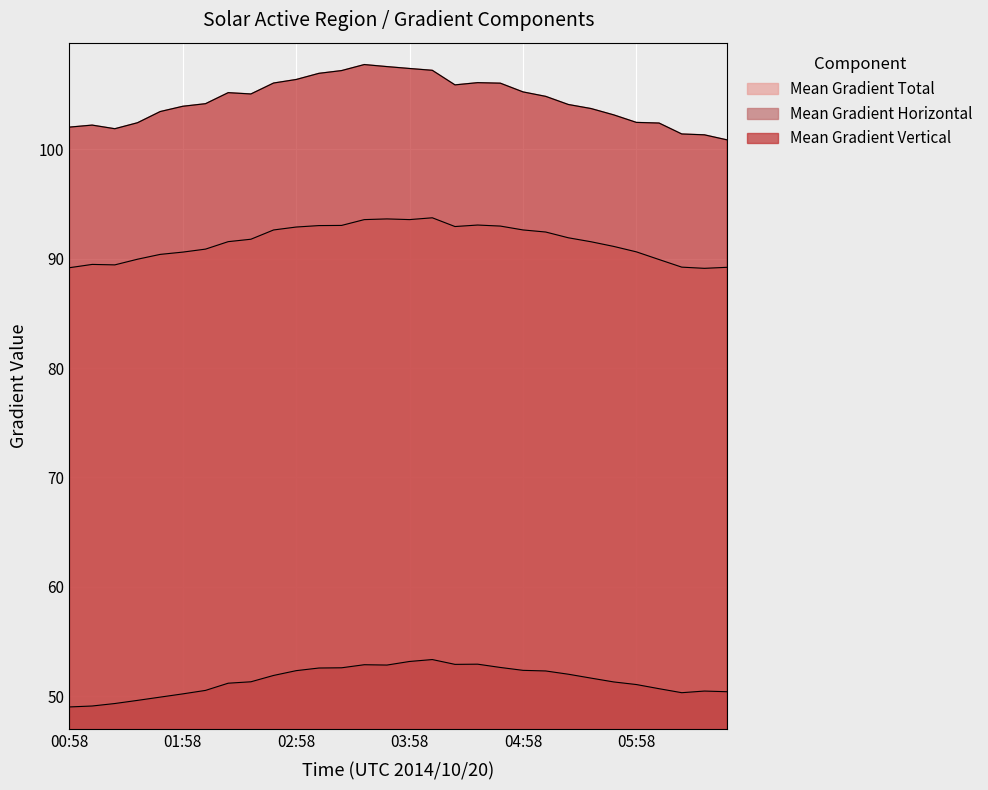

What is the label of the 24th point from the left?

05:34